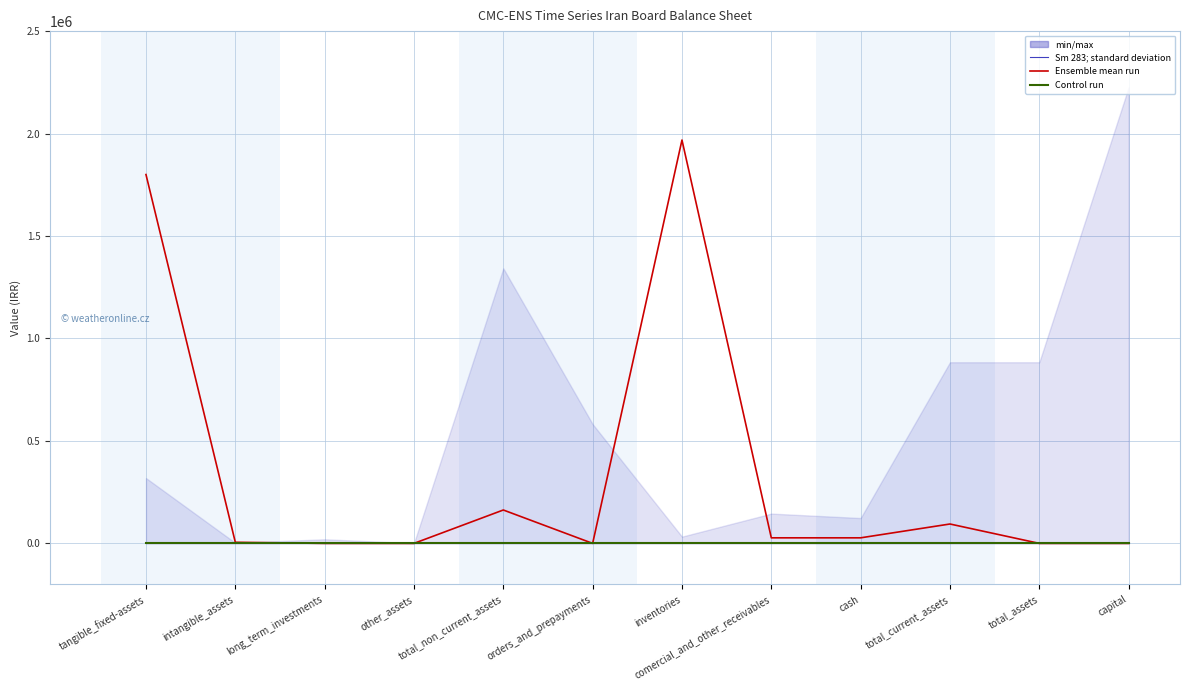

Is this an area chart (filled region under the line)?

No